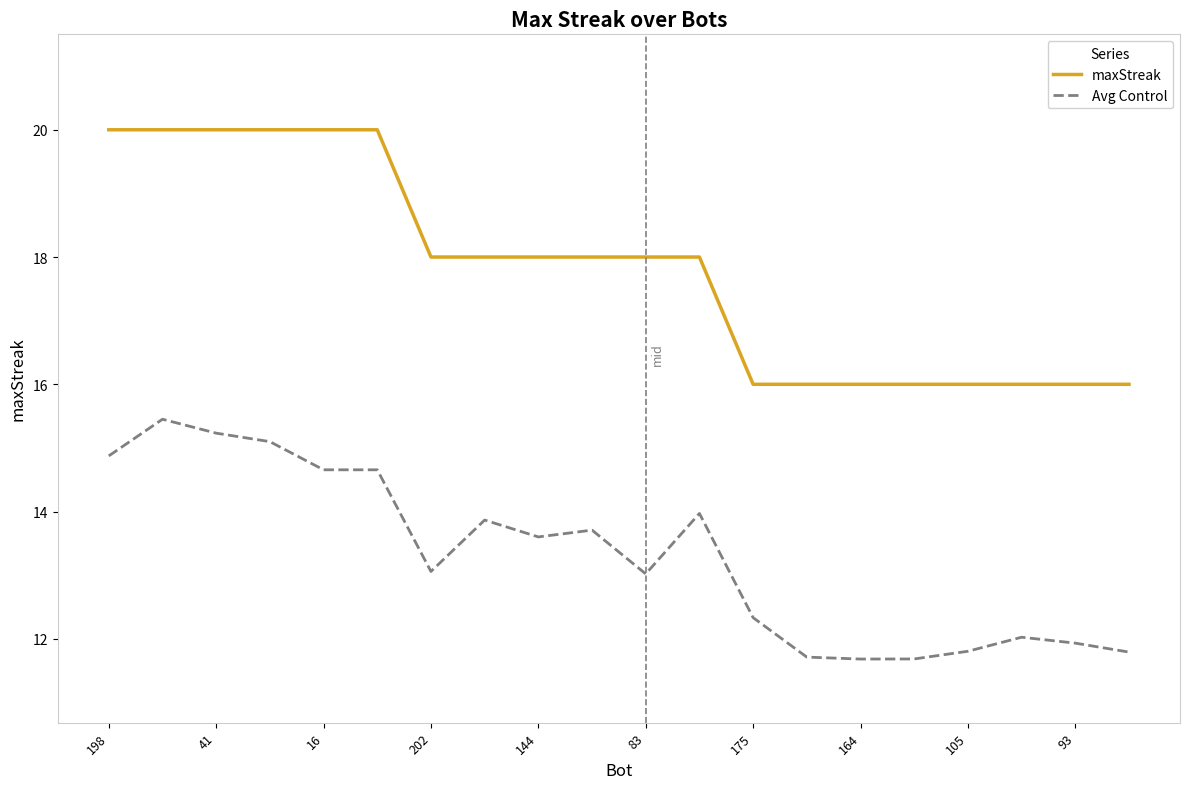

What is the difference between the maximum and minimum values in the maxStreak series?

4.0